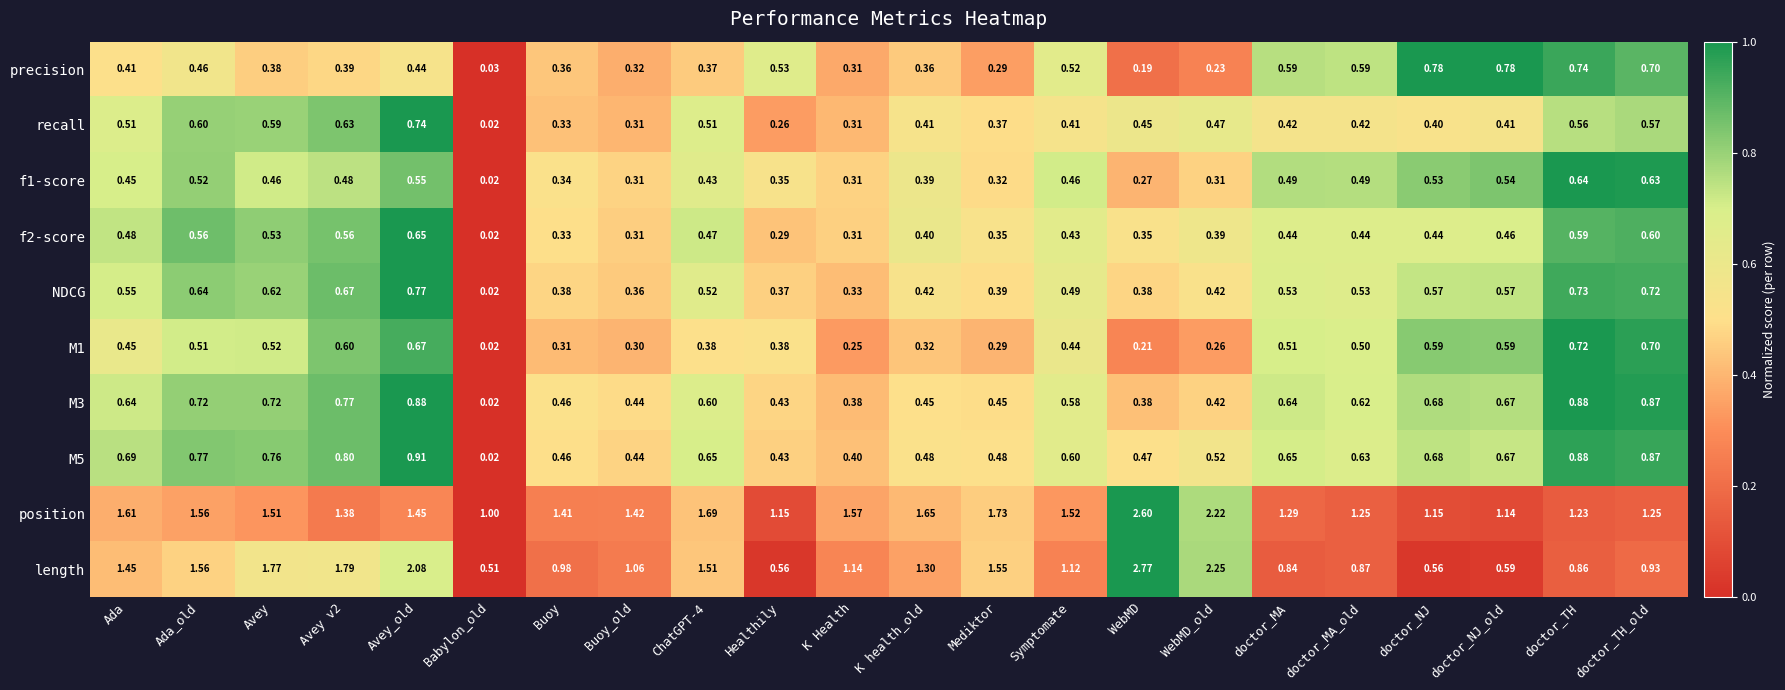

Which category has the lowest value in the position series?

Babylon_old